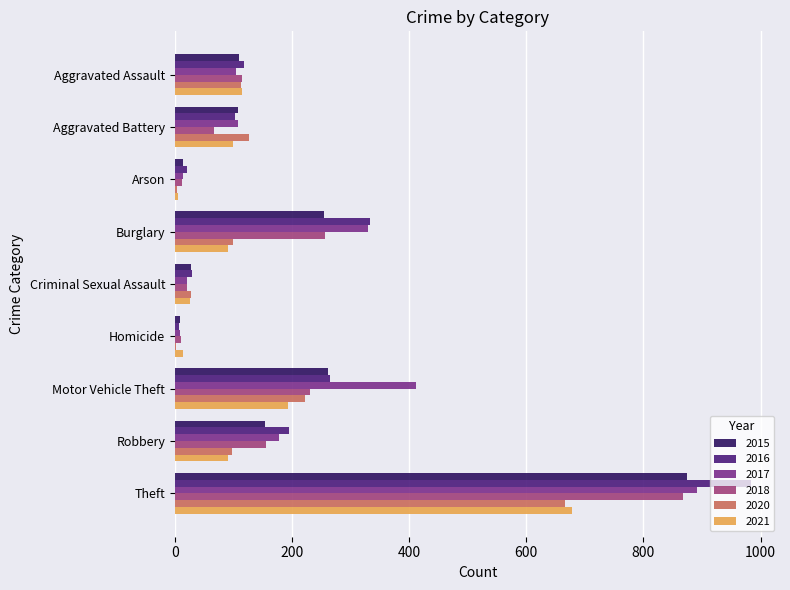

What is the spread (max minus min) of values at Burglary?

243